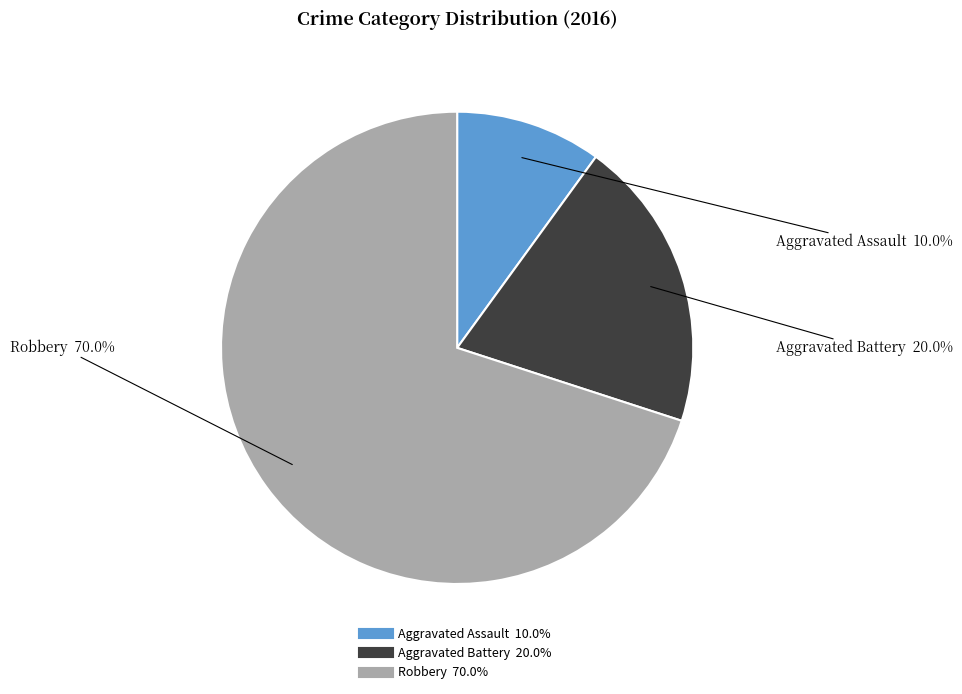

How many segments does this pie chart have?

3